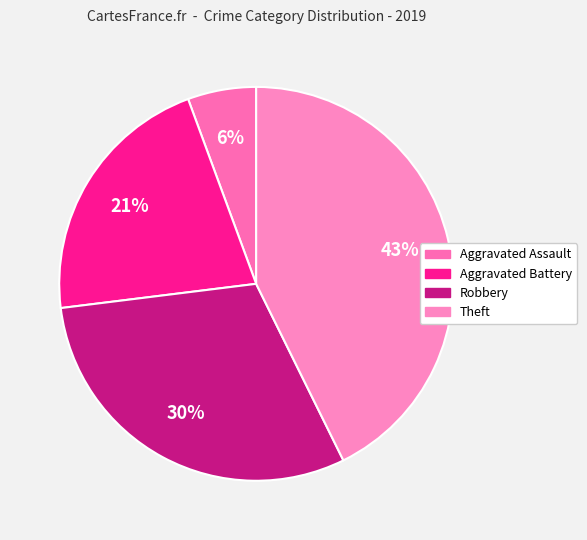

Does Aggravated Battery account for over 50% of the chart?

No